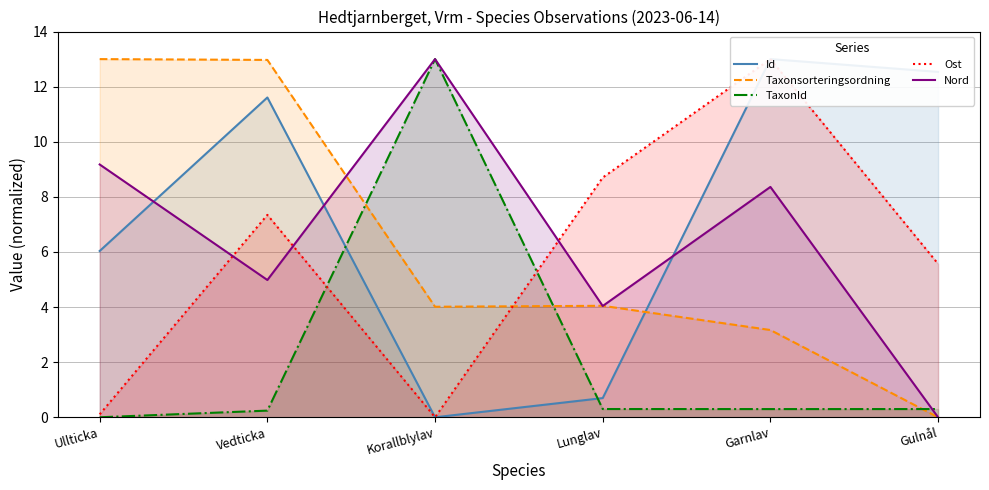

How many times do TaxonId and Ost cross each other?

2